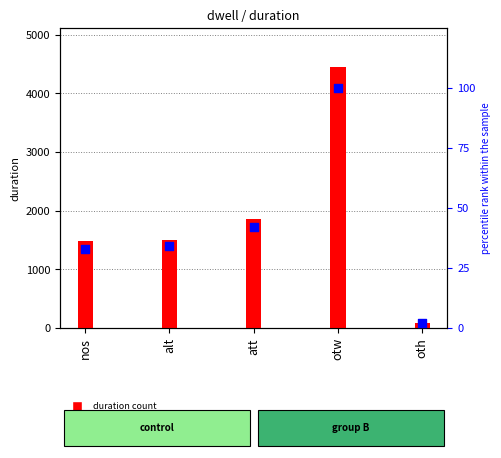

What are all the series names shown in the legend?

duration count, percentile rank